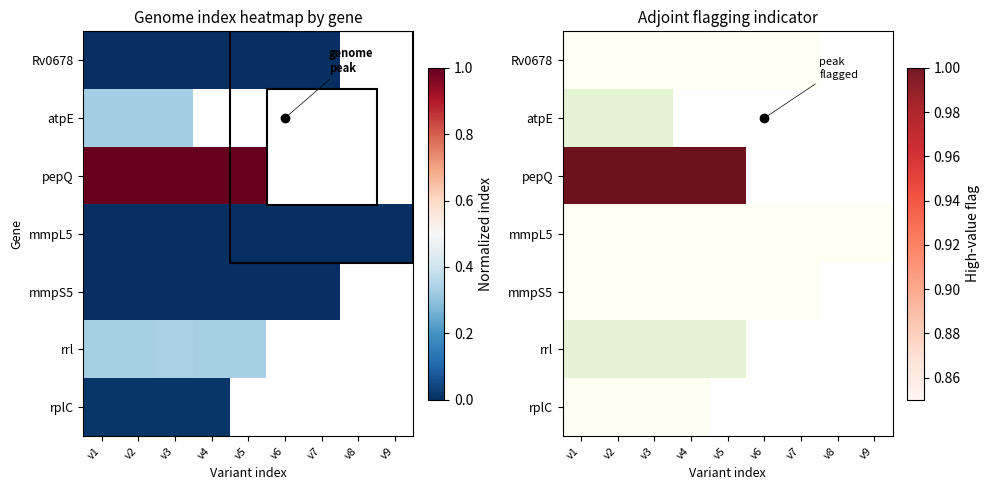

Is the value of rplC at v6 greater than the value of atpE at v8?

No